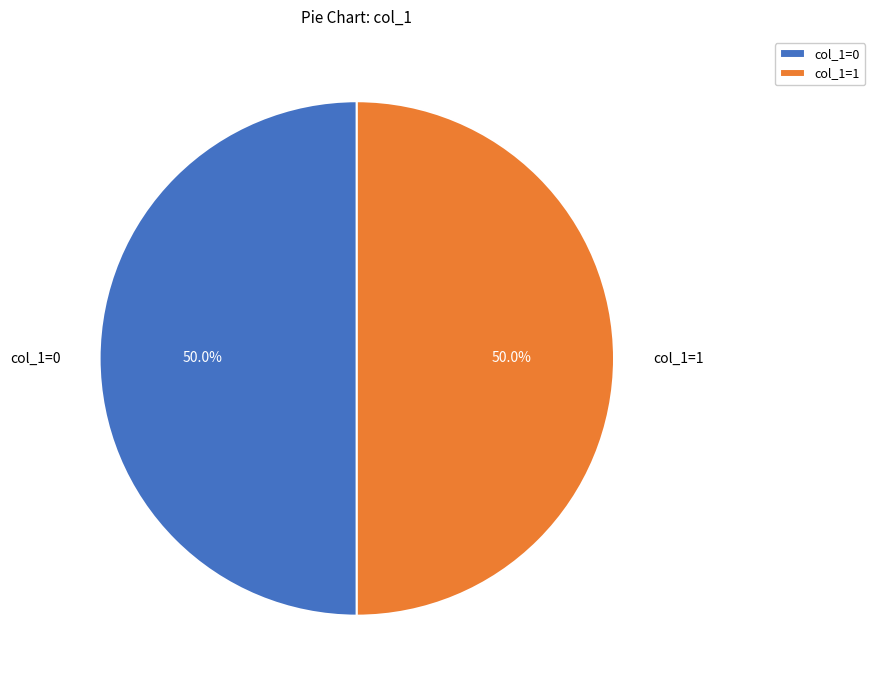

What percentage do col_1=0 and col_1=1 together represent?

100.0%